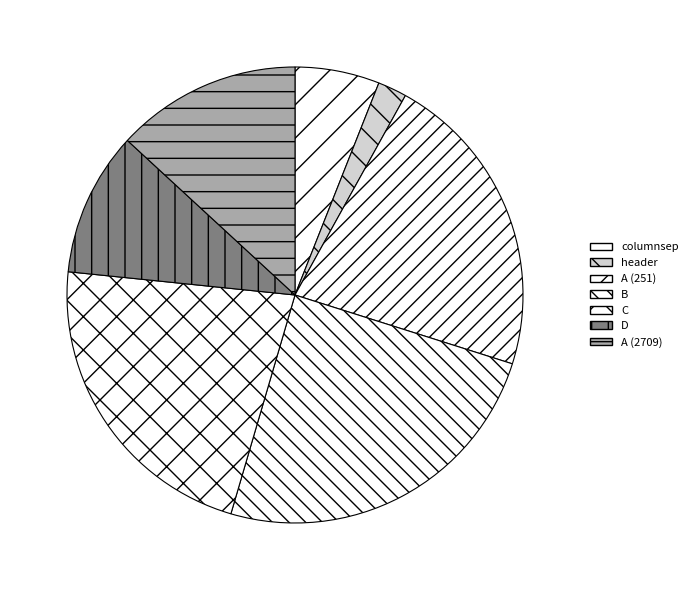

Count the number of slices in the pie.

7